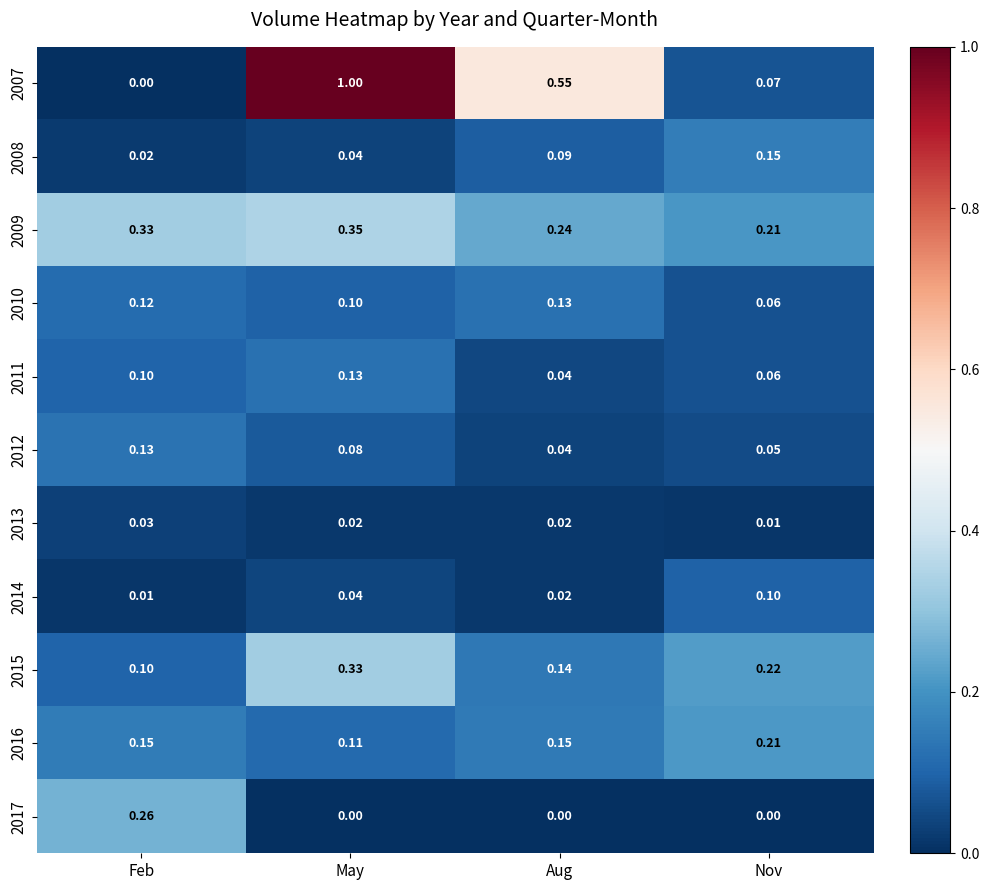

Which category has the highest value in the 2009 series?

May